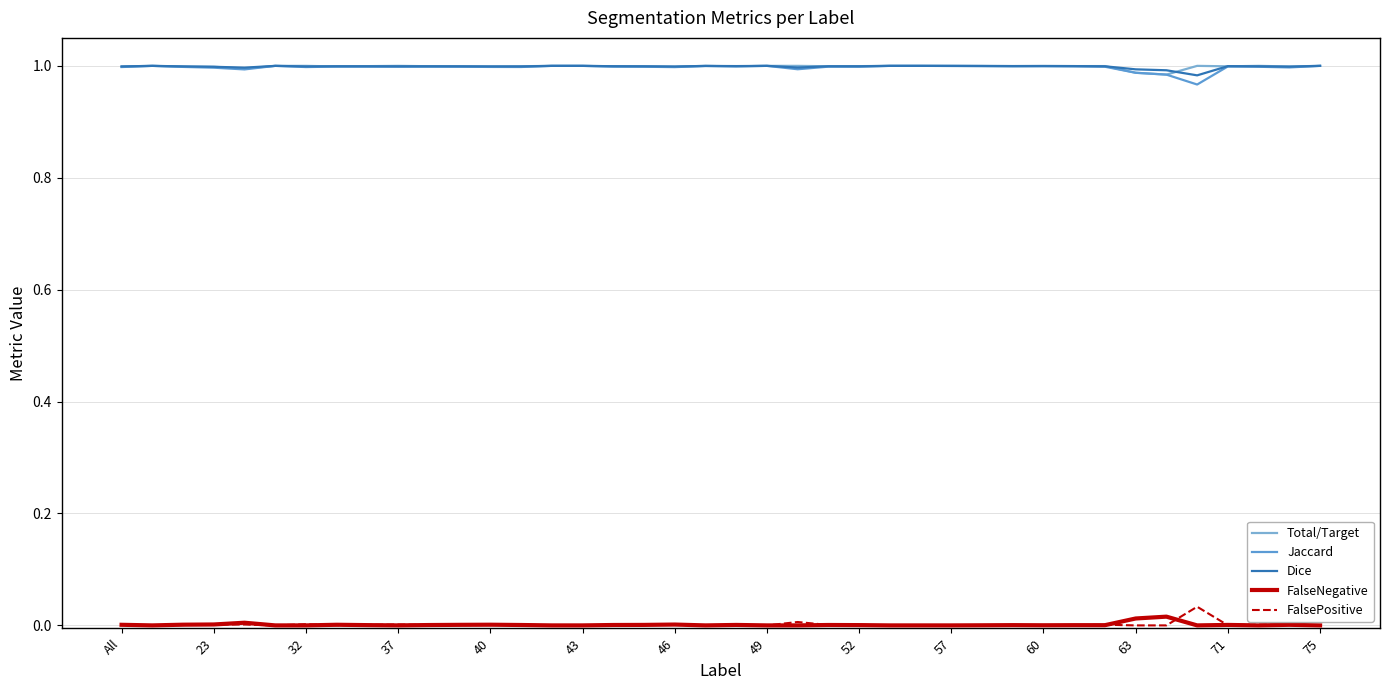

How many lines are shown in the chart?

5